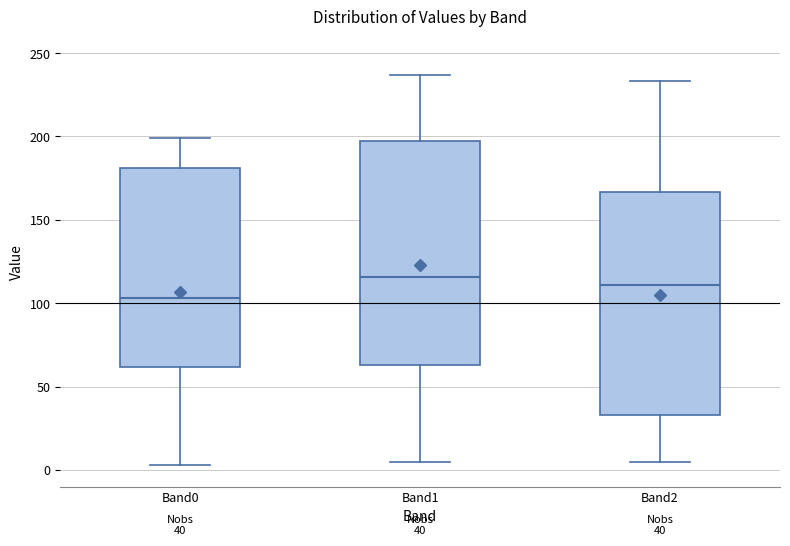

Which box has the lowest median line?

Band0